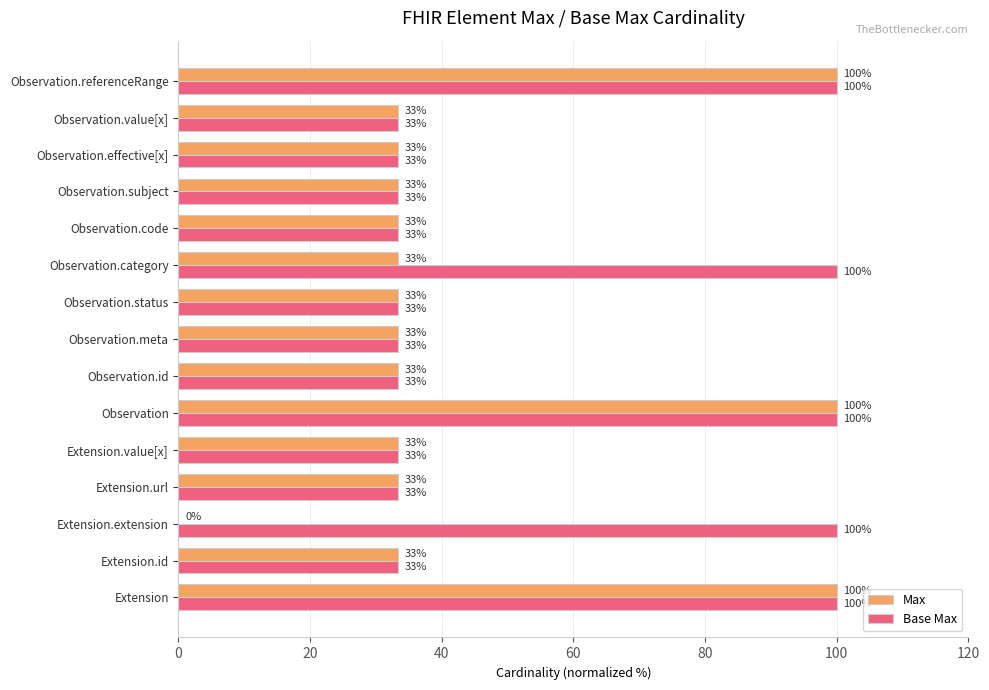

How many bars are there in total?

30